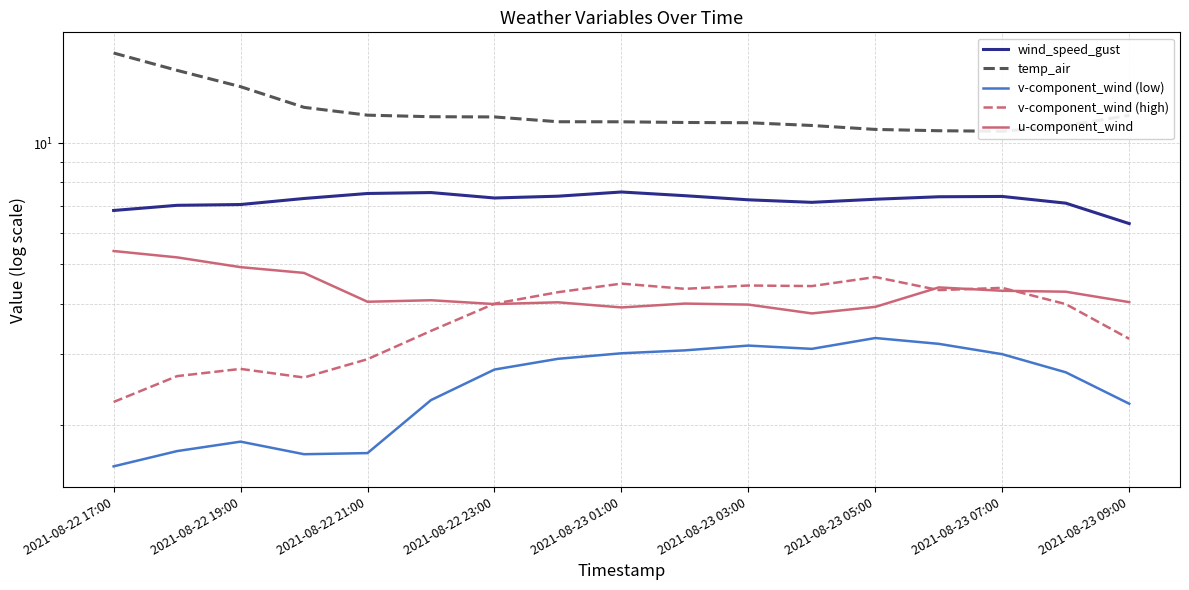

True or false: v-component_wind (low) and temp_air intersect in this chart.

False